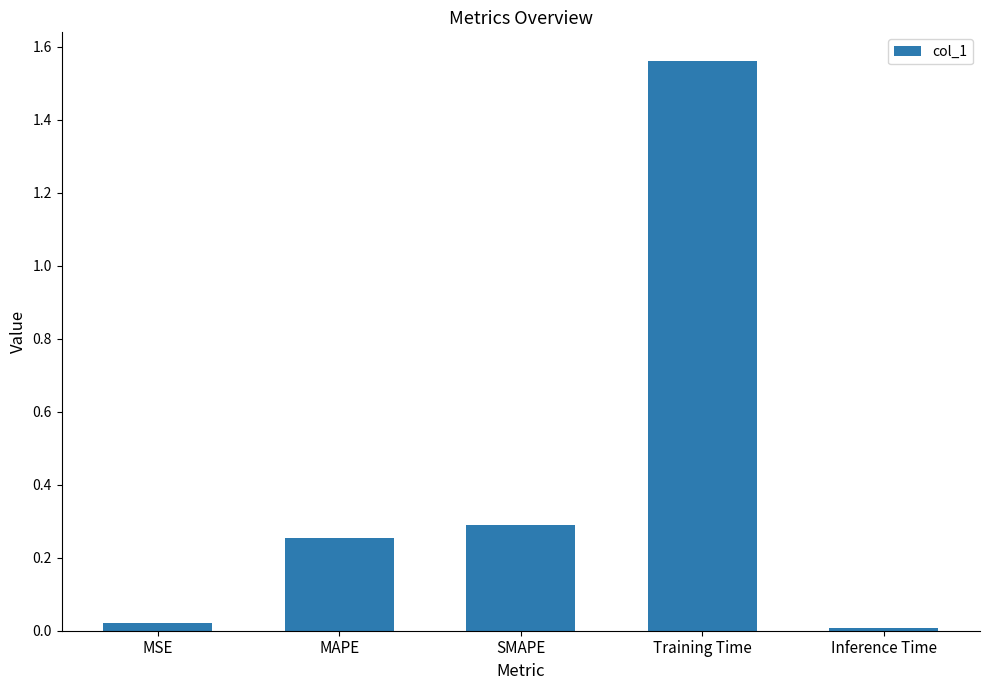

The value at MAPE is 0.3. True or false?

True